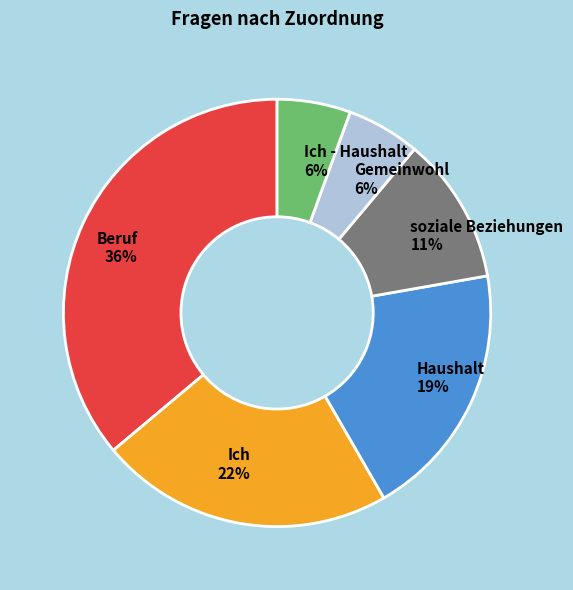

To the nearest percent, what percentage of the pie is soziale Beziehungen?

11%